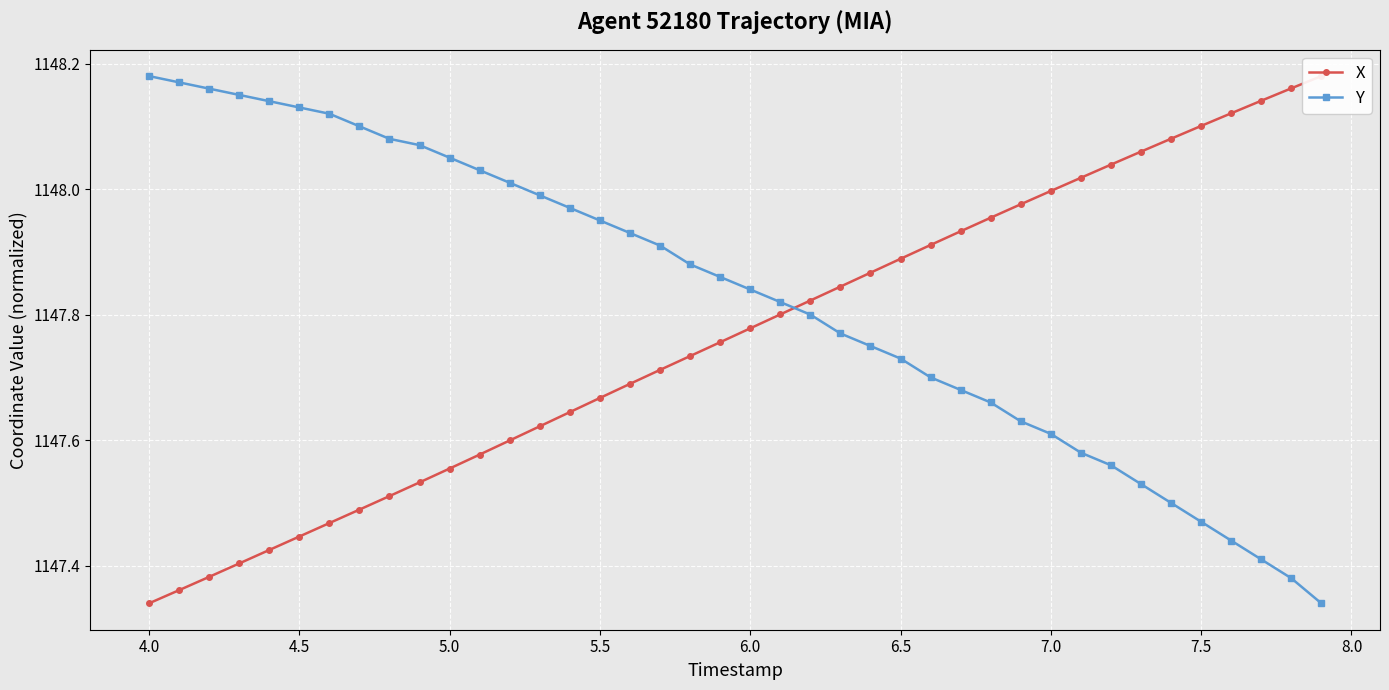

The X series shows 1973.8 at 13. True or false?

False